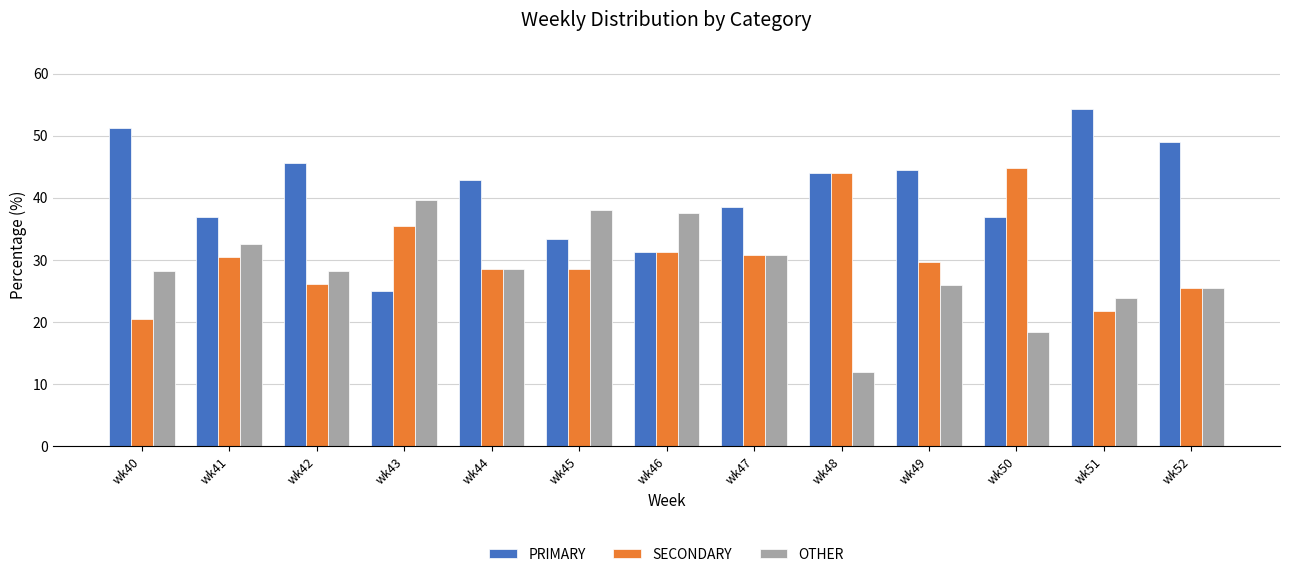

Which category has the highest value across all series?

wk51